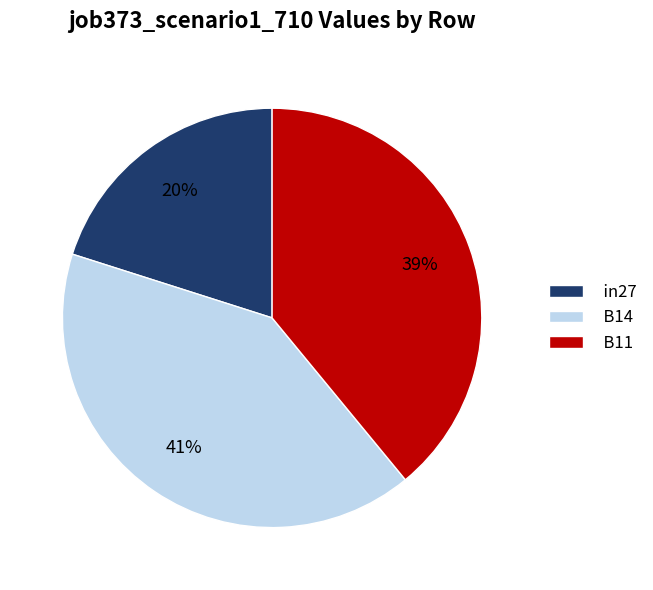

Does B11 represent more than half of the total?

No